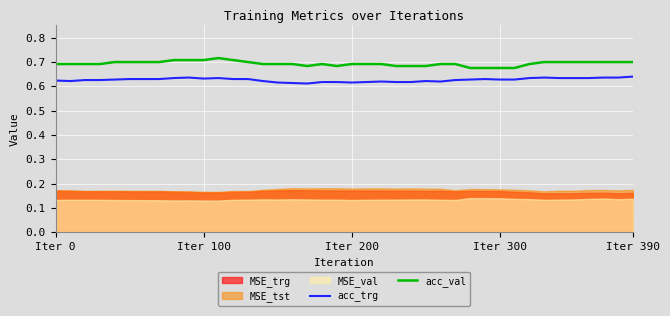

How many interior local valleys does the acc_trg series have?

5